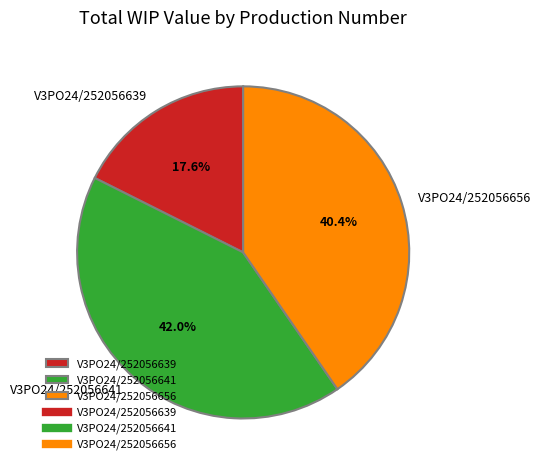

How many slices are in this pie chart?

3